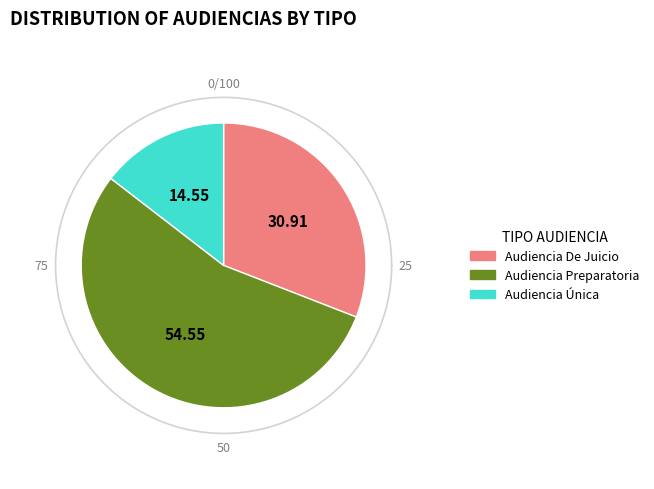

To the nearest percent, what is the average slice percentage?

33%